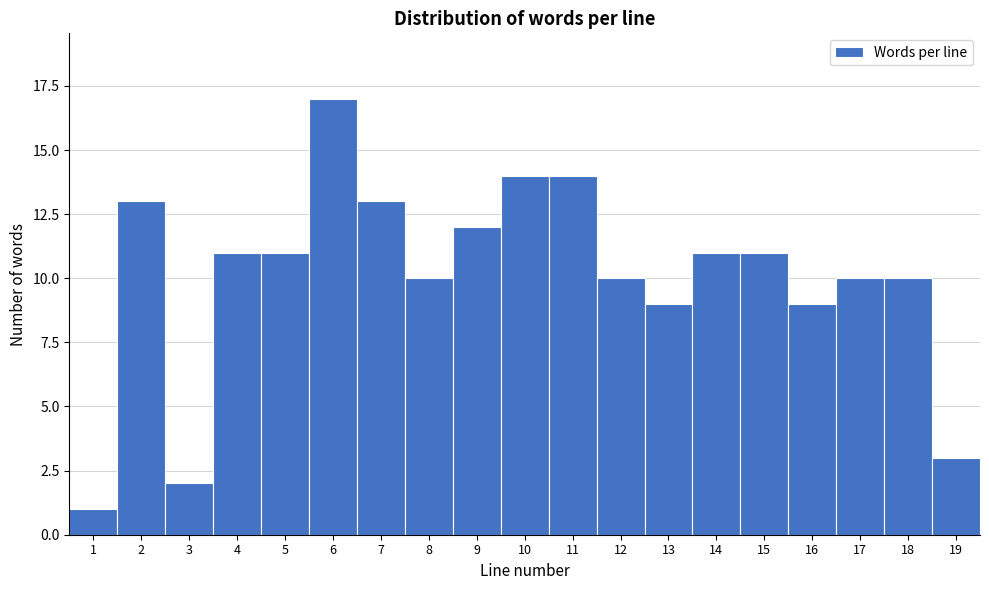

Reading left to right, list all the values displayed in this chart.

1	13	2	11	11	17	13	10	12	14	14	10	9	11	11	9	10	10	3